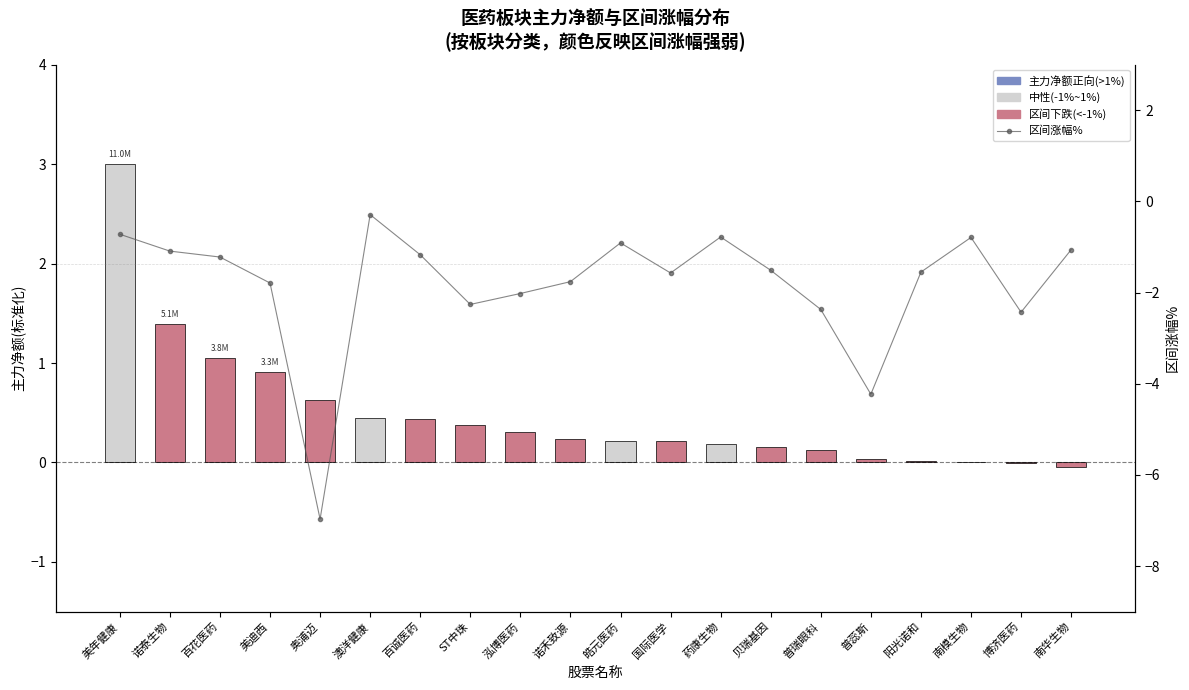

Rank the categories by 区间涨幅% value from lowest to highest.

奥浦迈, 普蕊斯, 博济医药, 普瑞眼科, ST中珠, 泓博医药, 美迪西, 诺禾致源, 国际医学, 阳光诺和, 贝瑞基因, 百花医药, 百诚医药, 诺泰生物, 南华生物, 皓元医药, 南模生物, 药康生物, 美年健康, 澳洋健康